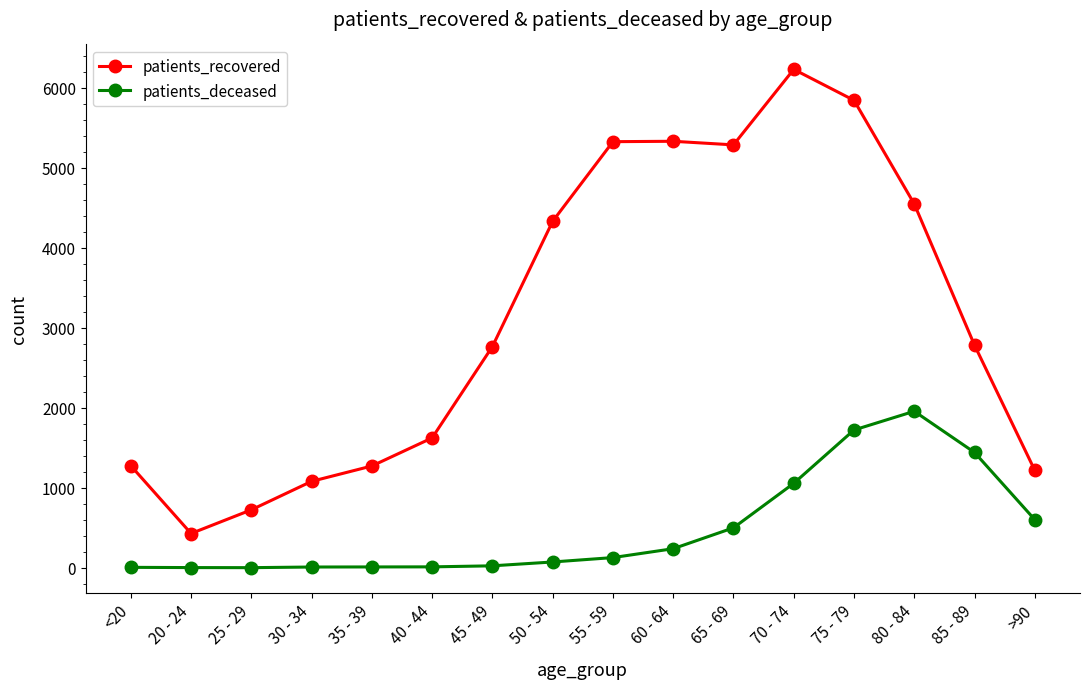

What is the average value of the patients_deceased series?

487